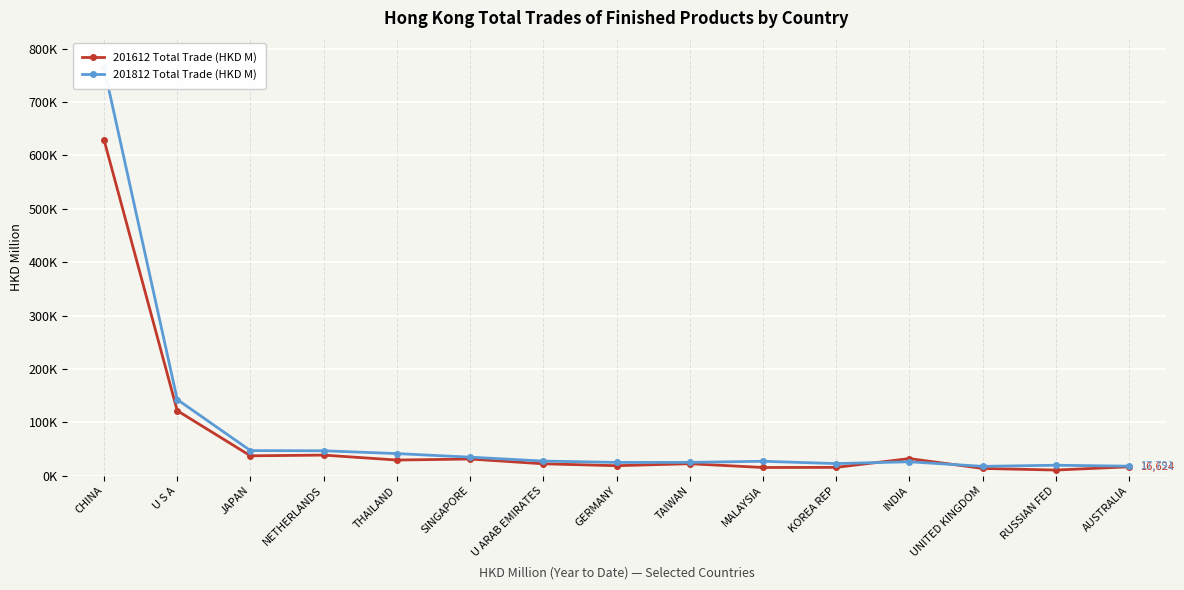

Reading right to left, extract all data points from this chart.

201612 Total Trade (HKD M): AUSTRALIA=16624.5	RUSSIAN FED=10521.3	UNITED KINGDOM=13544.4	INDIA=31995.6	KOREA REP=15558.6	MALAYSIA=15309.6	TAIWAN=22400.4	GERMANY=18686.9	U ARAB EMIRATES=22234.8	SINGAPORE=31186.2	THAILAND=29276.8	NETHERLANDS=38532.9	JAPAN=37195.4	U S A=121763.4	CHINA=629128.1
201812 Total Trade (HKD M): AUSTRALIA=17791.1	RUSSIAN FED=19565.7	UNITED KINGDOM=17461.5	INDIA=26026.7	KOREA REP=22630.2	MALAYSIA=26970.6	TAIWAN=24884.9	GERMANY=24816.4	U ARAB EMIRATES=27351.0	SINGAPORE=34661.9	THAILAND=41365.5	NETHERLANDS=46613.7	JAPAN=46936.0	U S A=142651.1	CHINA=764574.6